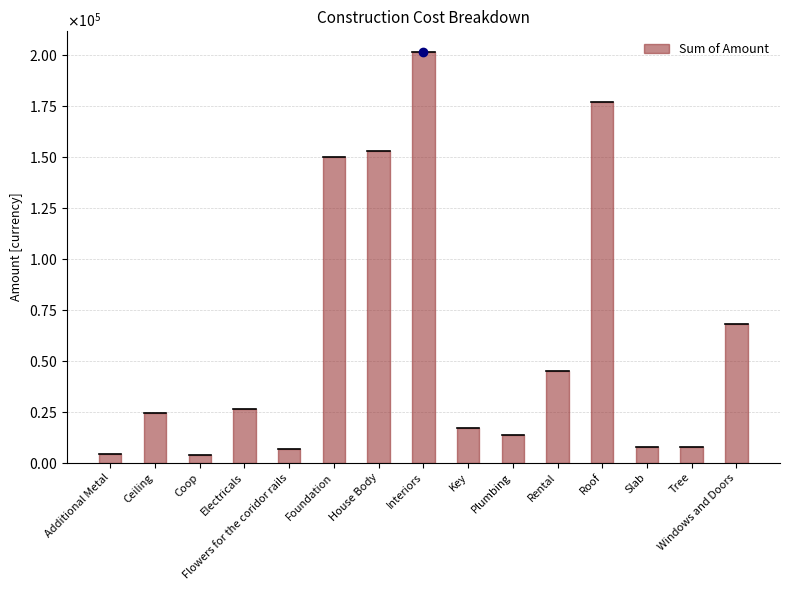

Where is the data nearest to the value 102520?

Windows and Doors